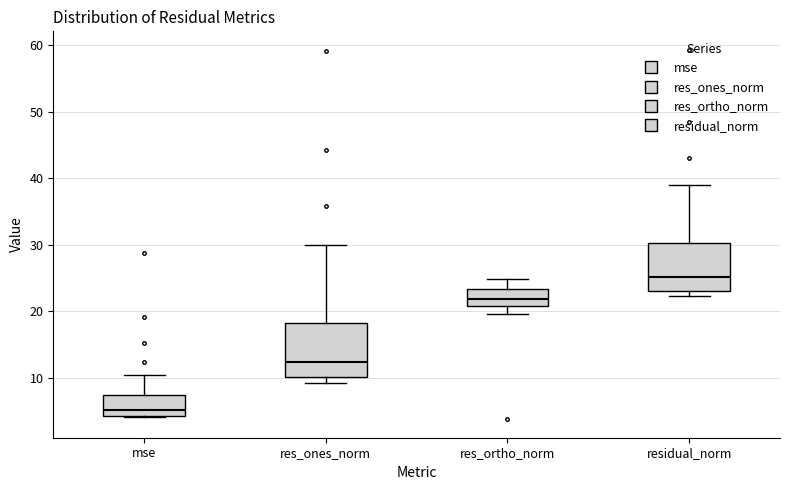

Where does the median line of the box for residual_norm sit on the y-axis? The values are not printed on the chart, so give them approximately, as read against the axis.

25